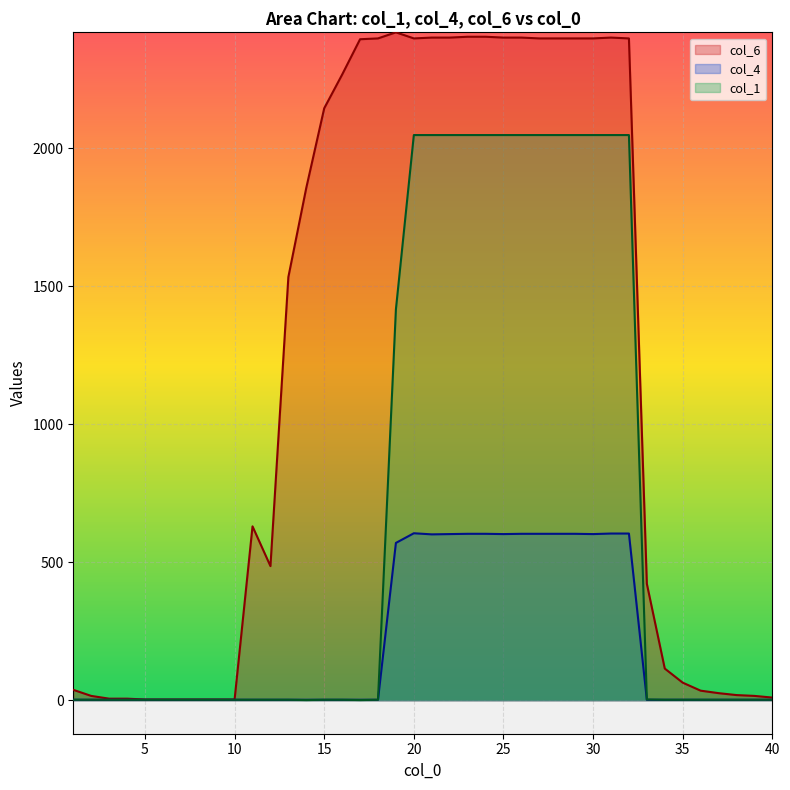

How many lines are shown in the chart?

3